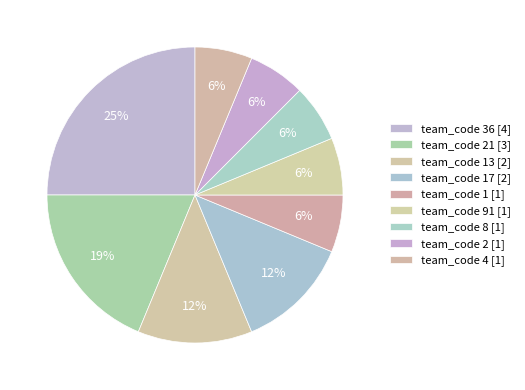

How many slices are in this pie chart?

9